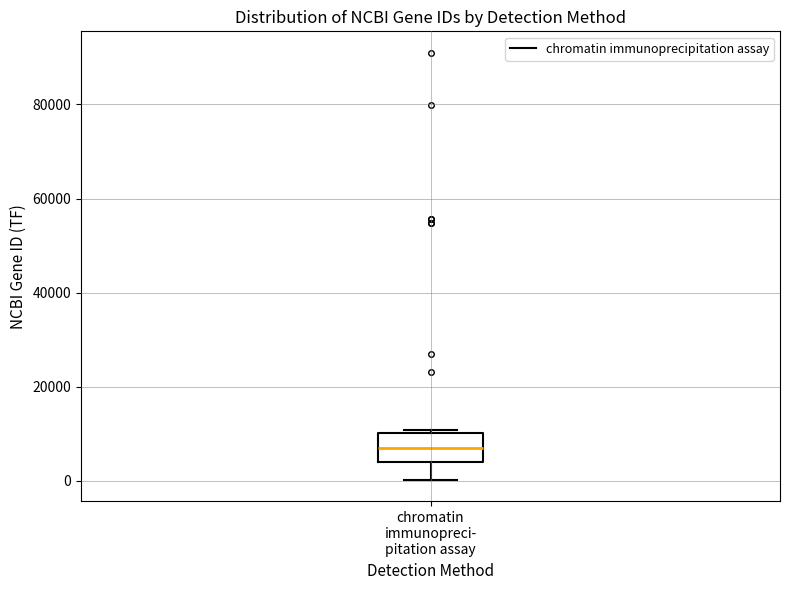

Transcribe this box plot: give where the median line is, the range the box spans, and where the two whiskers end, as read against the y-axis. The values are not printed on the chart, so give them approximately, as read against the axis.

median 6000, box 4000 to 10000, whiskers 0 to 10000